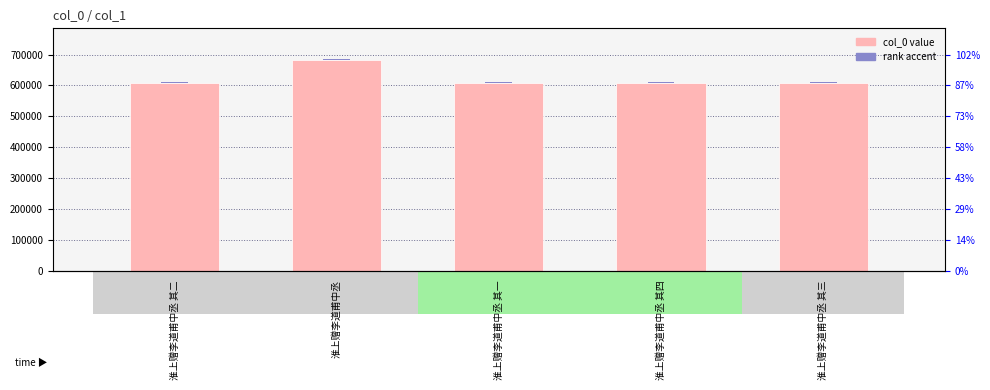

What is the greatest value displayed?

682573.0